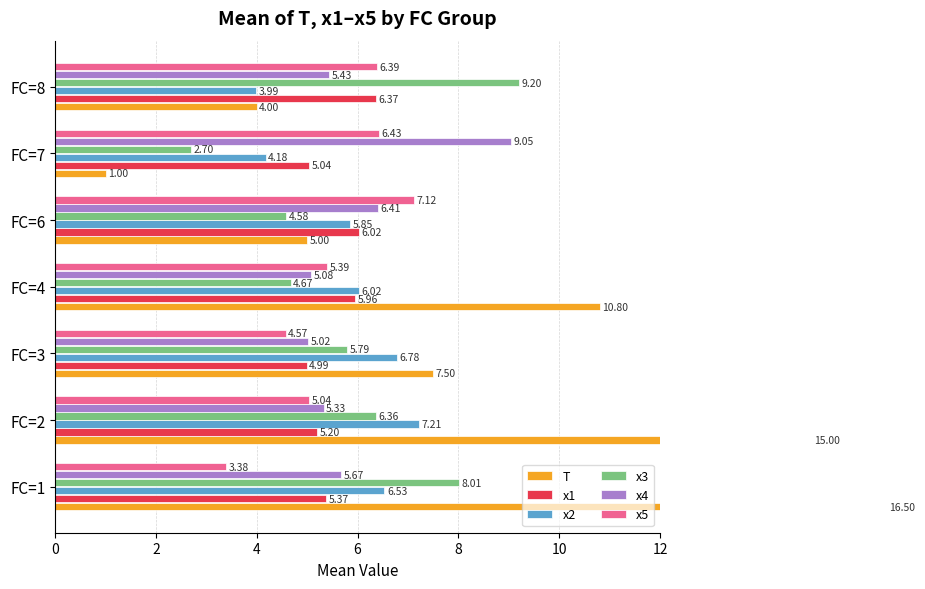

What is the greatest value displayed?

16.5